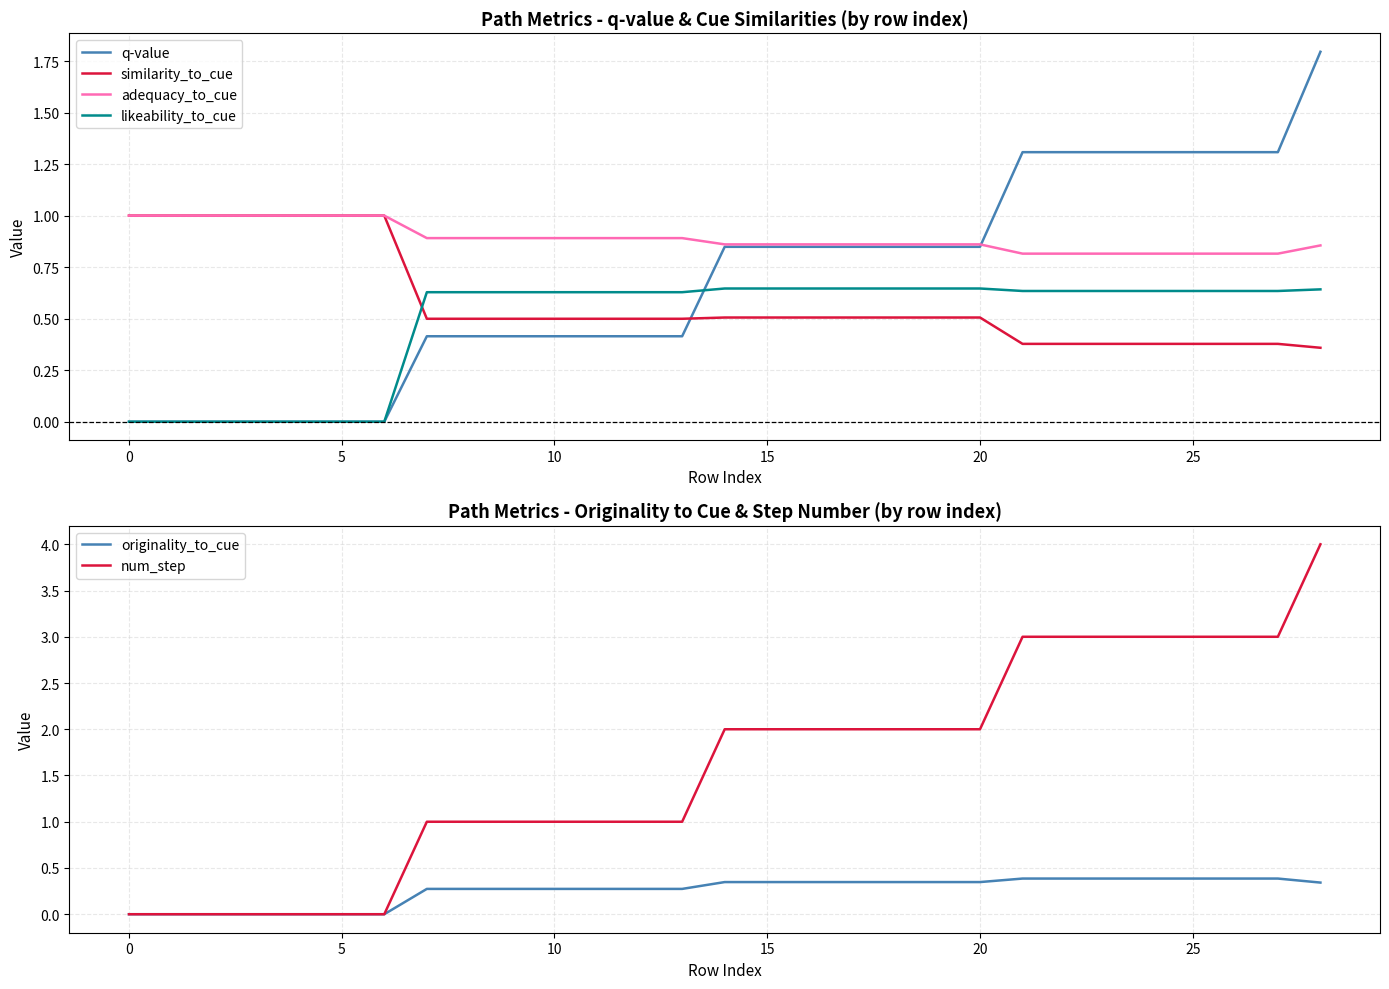

What is the lowest value of the adequacy_to_cue series?

0.8